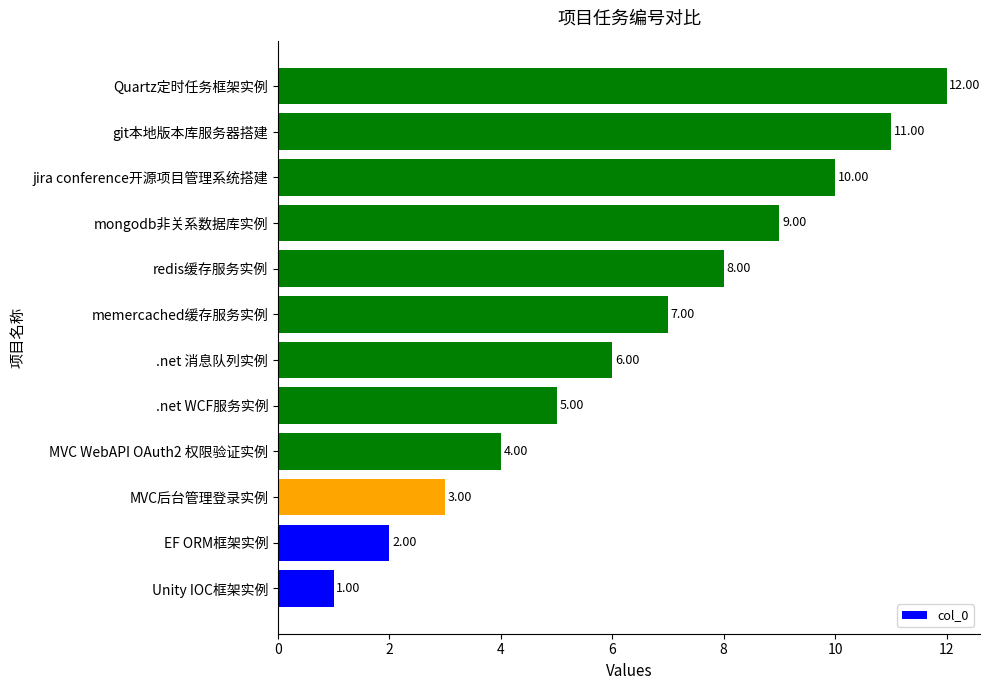

What is the difference between the maximum and minimum values?

11